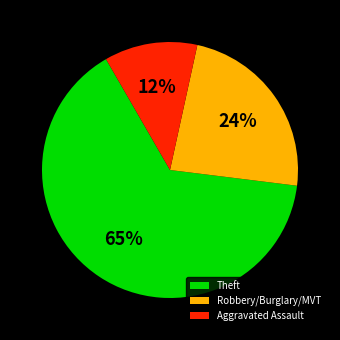

Is the sum of Theft and Aggravated Assault greater than half?

Yes